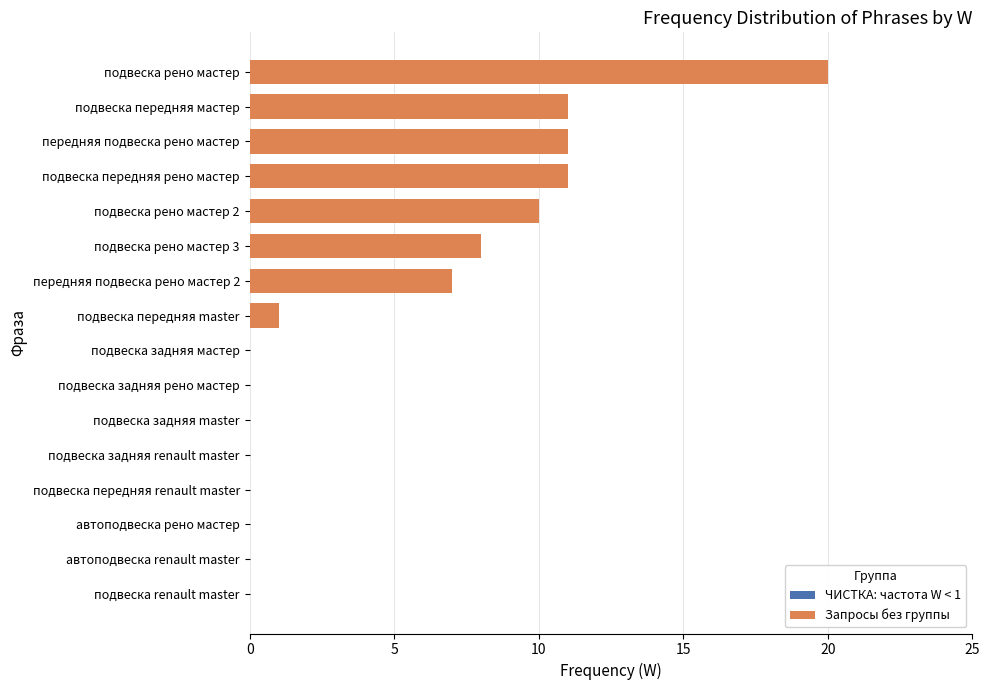

How many series are shown in this chart?

2